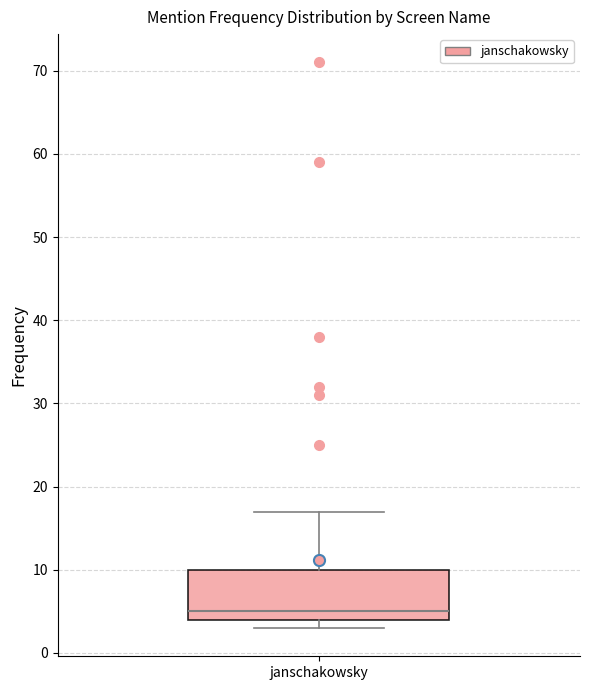

Read this box plot against the y-axis: the position of the median line, the range covered by the box, and the ends of both whiskers. The values are not printed on the chart, so give them approximately, as read against the axis.

median 5, box 4 to 10, whiskers 3 to 17